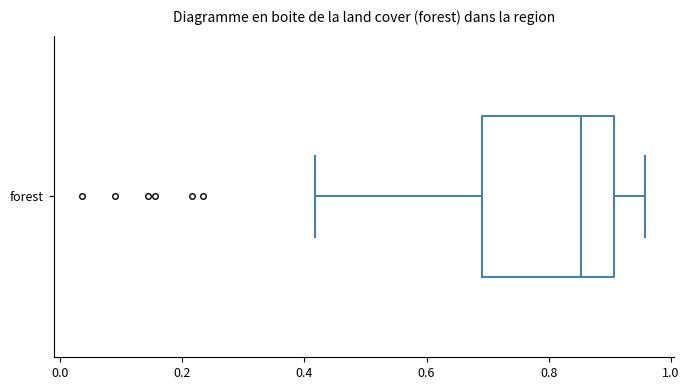

Read this box plot against the x-axis: the position of the median line, the range covered by the box, and the ends of both whiskers. The values are not printed on the chart, so give them approximately, as read against the axis.

median 0.86, box 0.70 to 0.90, whiskers 0.42 to 0.96